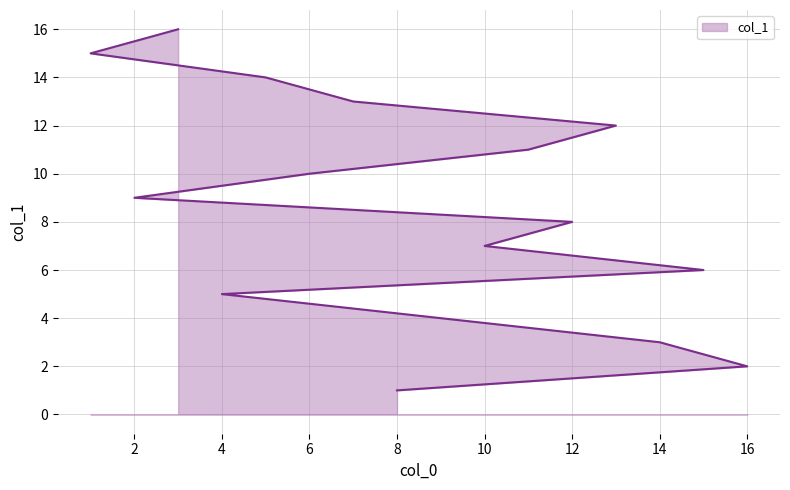

The value at 13 is 21. True or false?

False